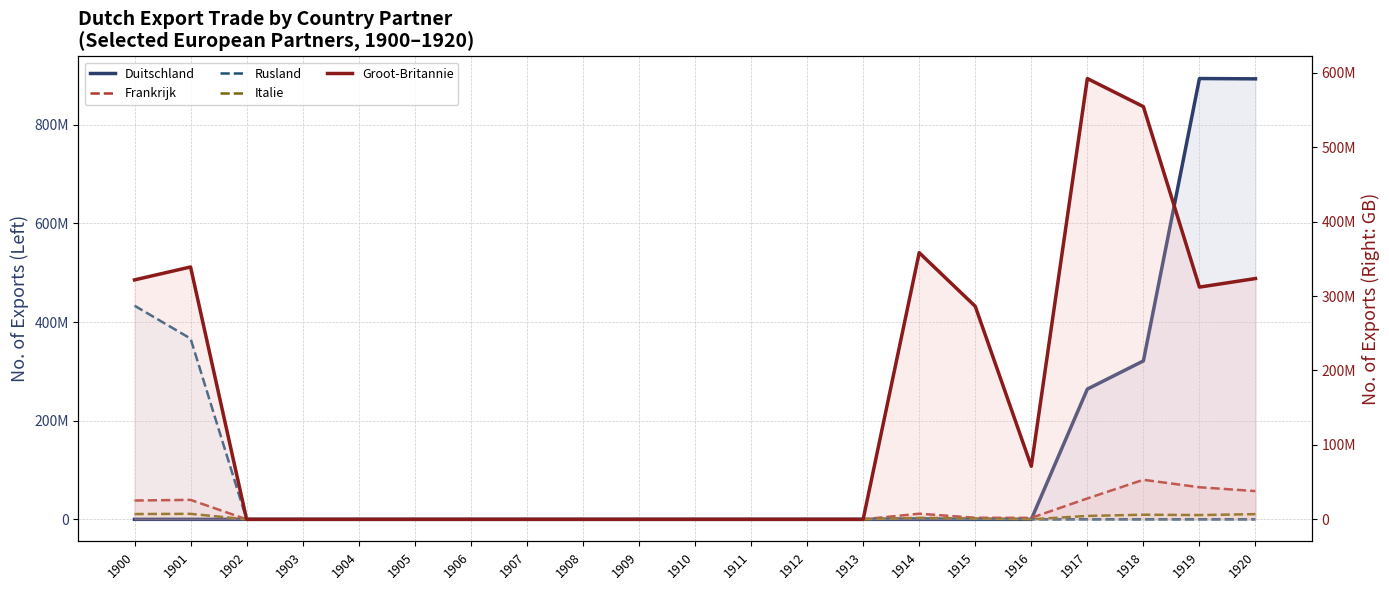

How many categories are shown in the chart?

21